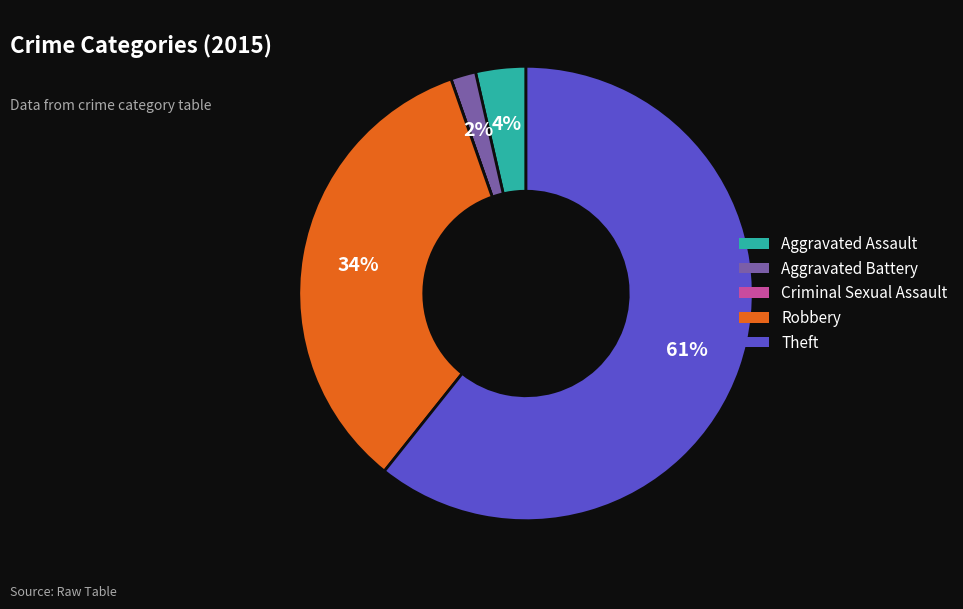

What is the majority slice?

Theft